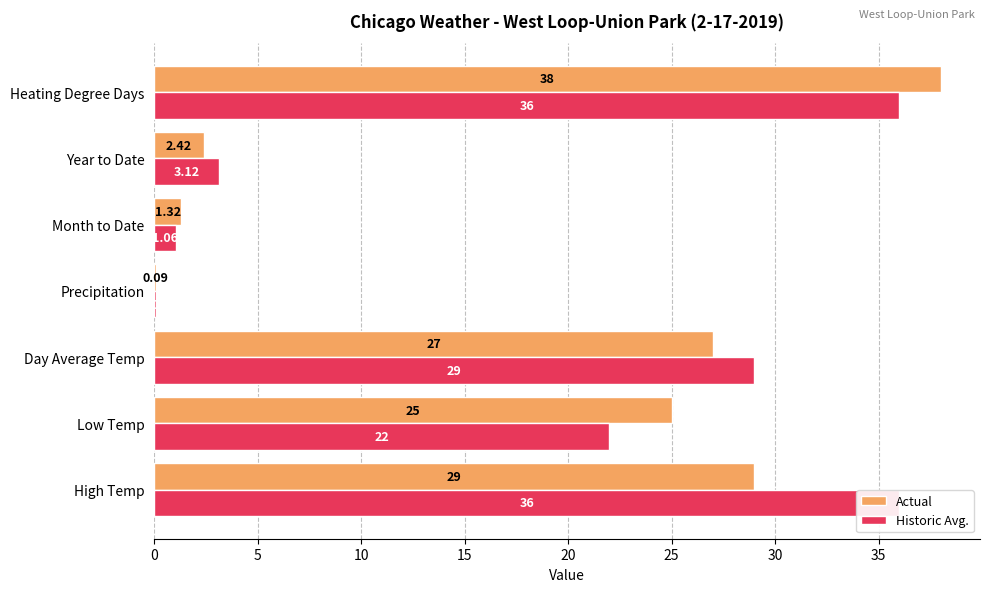

The value of Historic Avg. at Low Temp is 22.0. True or false?

True